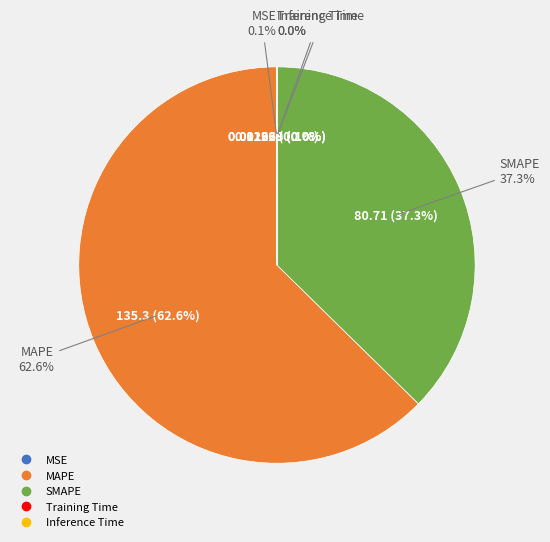

What is the smallest slice in the pie chart?

Inference Time